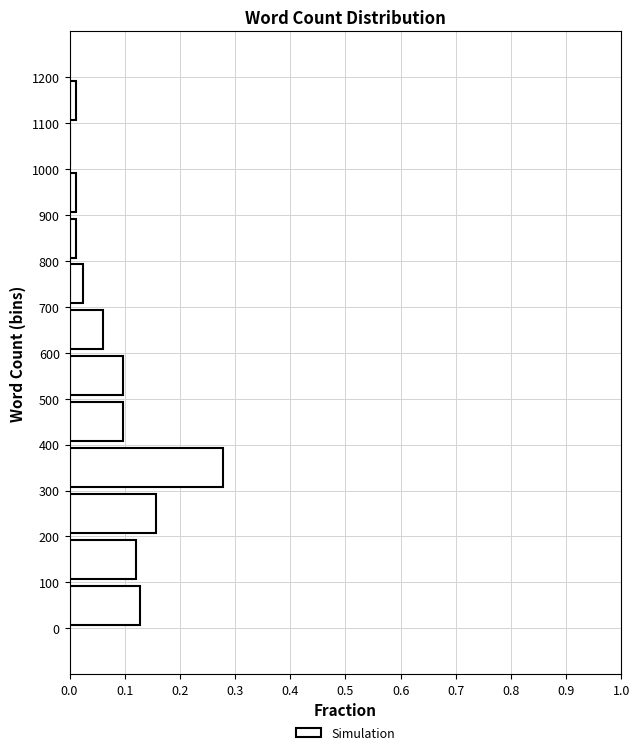

Reading bottom to top, list every bar in this chart as the range it spans on the y-axis followed by its length. The values are not printed on the chart, so give them approximately, as read against the axis.

0 to 100: 0.13
100 to 200: 0.12
200 to 300: 0.16
300 to 400: 0.28
400 to 500: 0.10
500 to 600: 0.10
600 to 700: 0.06
700 to 800: 0.02
800 to 900: 0.01
900 to 1000: 0.01
1000 to 1100: 0
1100 to 1200: 0.01